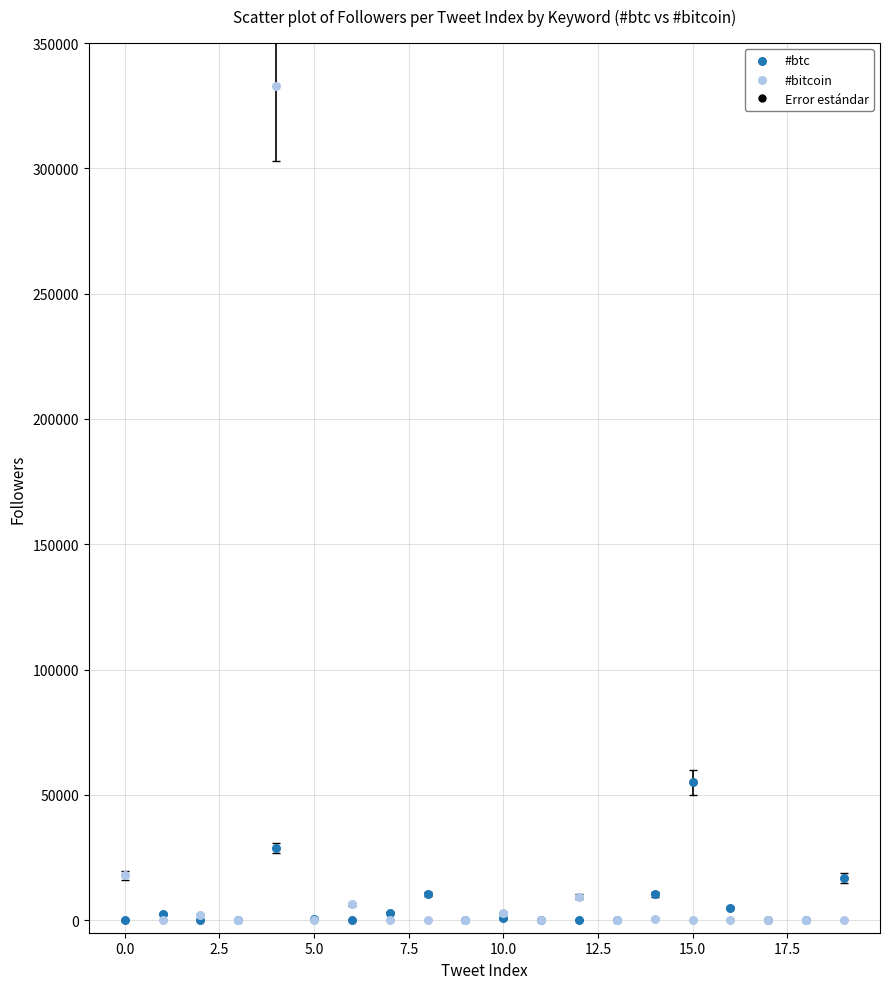

Which series has the widest spread of Y values?

#bitcoin